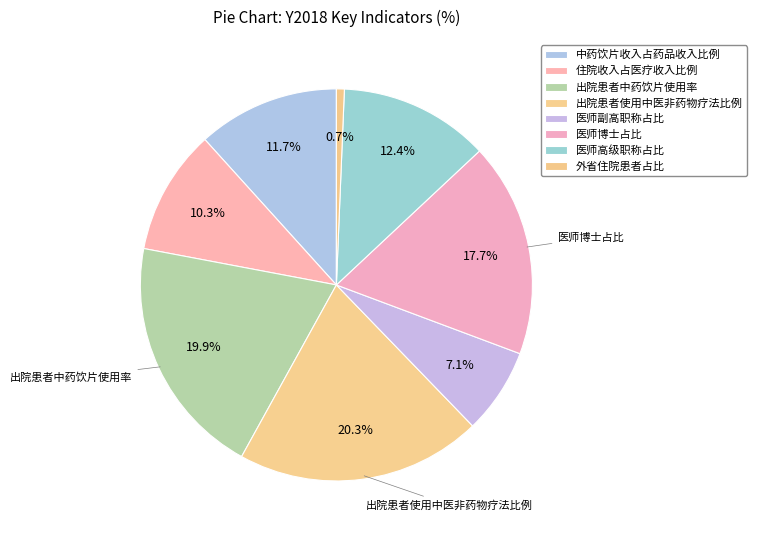

How many slices are in this pie chart?

8